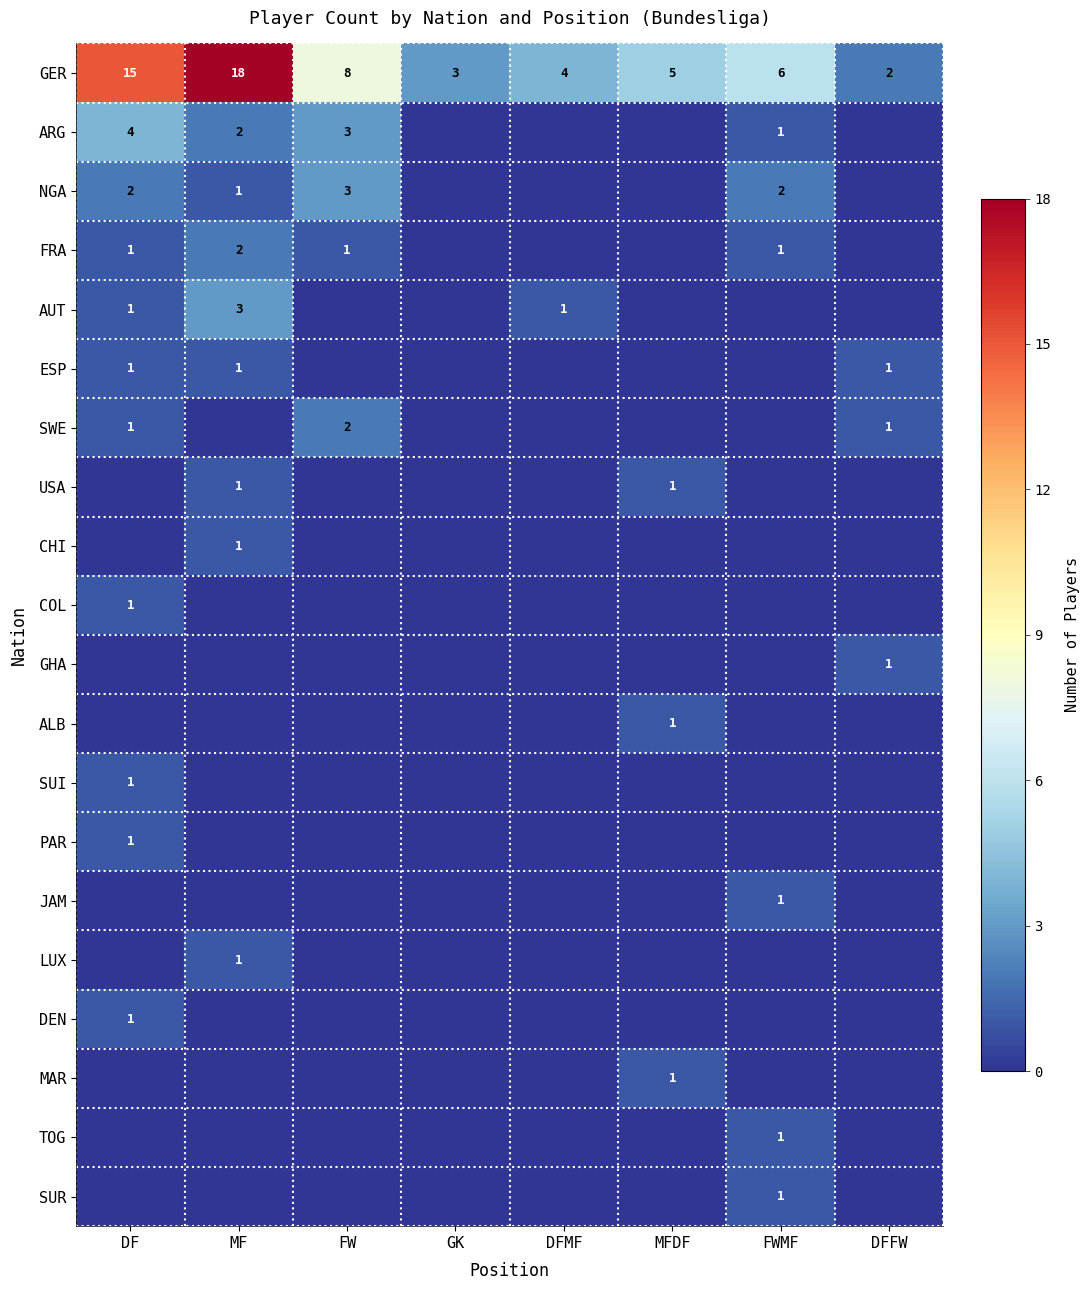

At which category is the sum across all series the highest?

MF